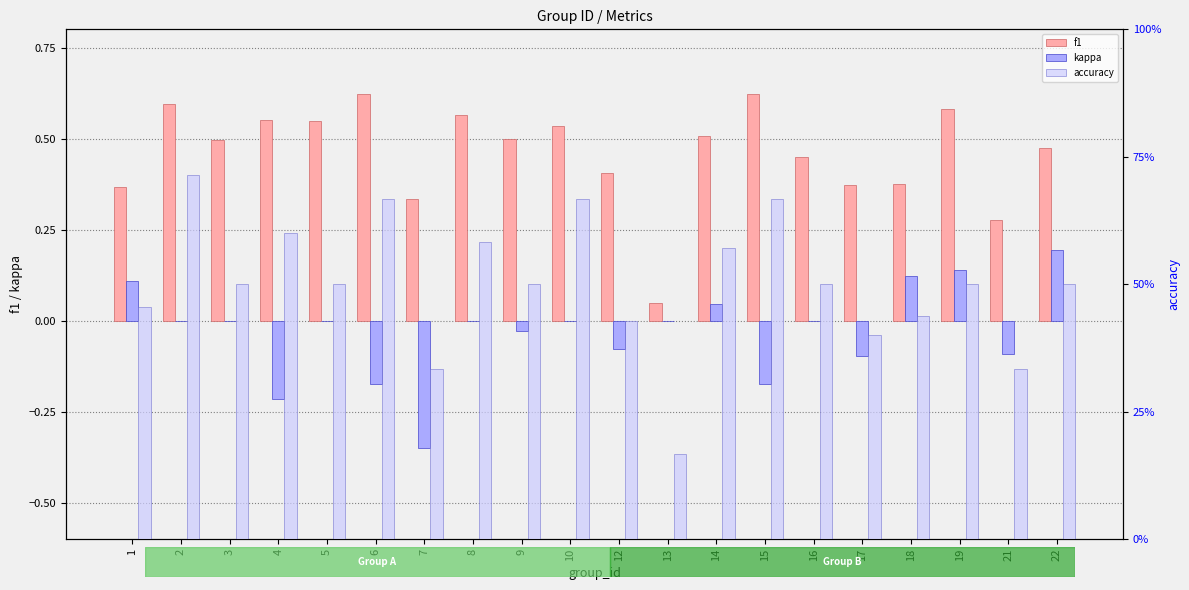

Reading right to left, transcribe all the data shown in this chart.

f1: 22=0.5	21=0.3	19=0.6	18=0.4	17=0.4	16=0.5	15=0.6	14=0.5	13=0.0	12=0.4	10=0.5	9=0.5	8=0.6	7=0.3	6=0.6	5=0.5	4=0.6	3=0.5	2=0.6	1=0.4
kappa: 22=0.2	21=-0.1	19=0.1	18=0.1	17=-0.1	16=0.0	15=-0.2	14=0.0	13=0.0	12=-0.1	10=0.0	9=-0.0	8=0.0	7=-0.3	6=-0.2	5=0.0	4=-0.2	3=0.0	2=0.0	1=0.1
accuracy: 22=0.5	21=0.3	19=0.5	18=0.4	17=0.4	16=0.5	15=0.7	14=0.6	13=0.2	12=0.4	10=0.7	9=0.5	8=0.6	7=0.3	6=0.7	5=0.5	4=0.6	3=0.5	2=0.7	1=0.5